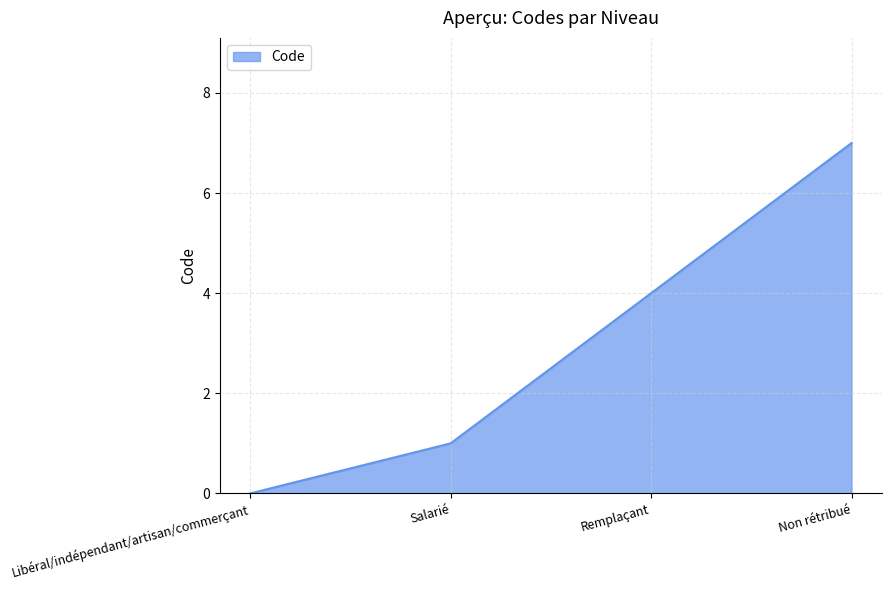

At which category does the chart reach its peak across all series?

Non rétribué